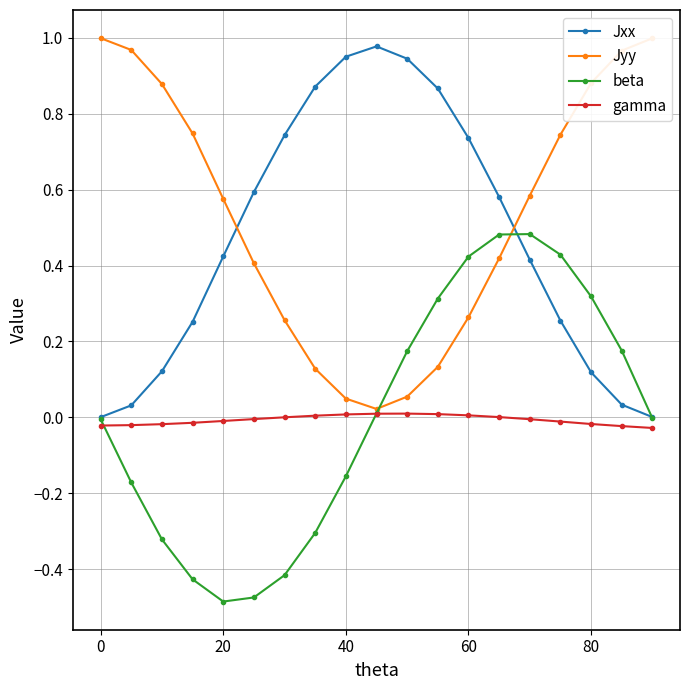

True or false: Jxx and Jyy intersect in this chart.

True